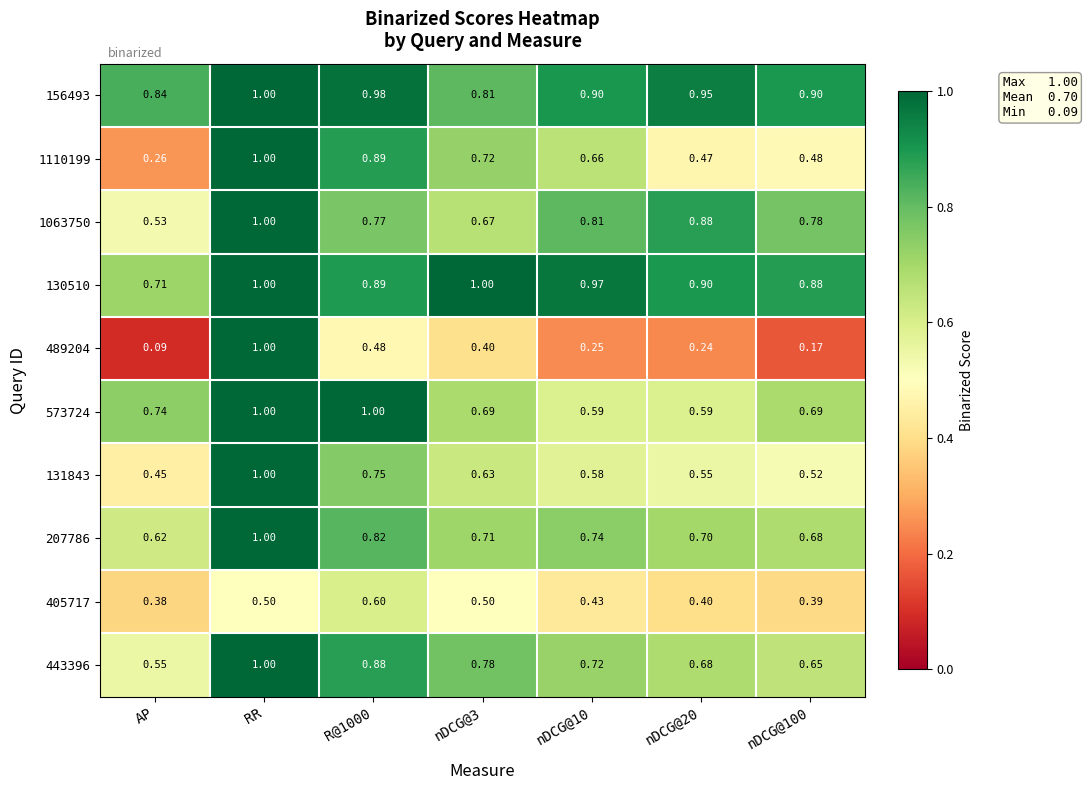

Which series has the largest total across all categories?

156493